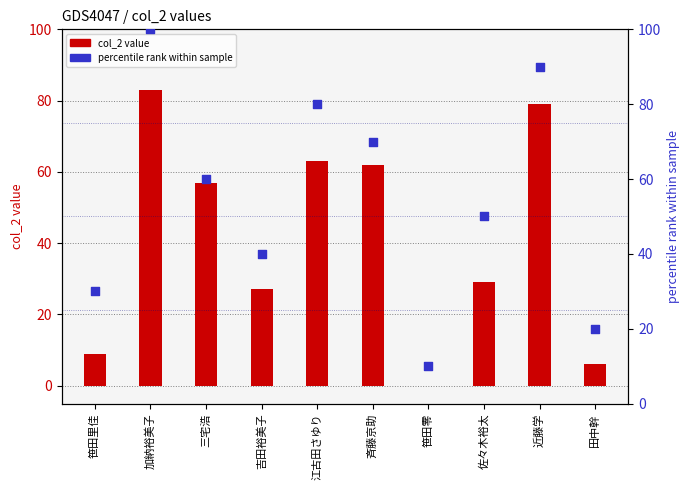

At which category is the sum across all series the highest?

加納裕美子